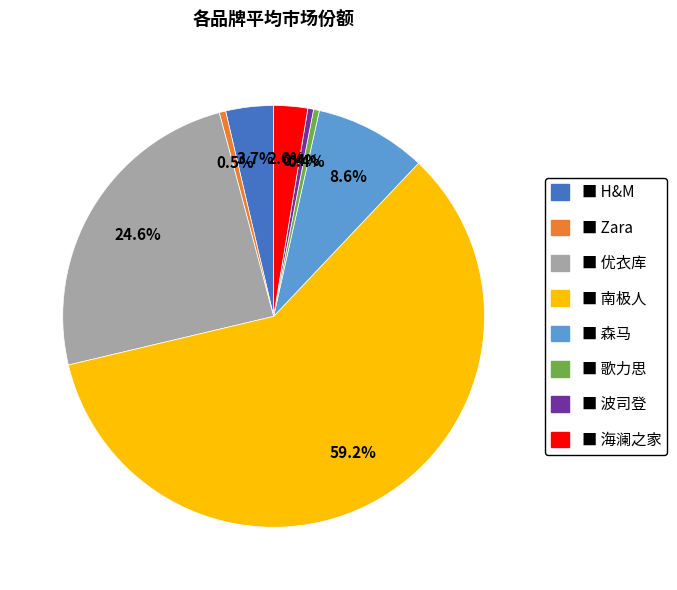

Count the number of slices in the pie.

8